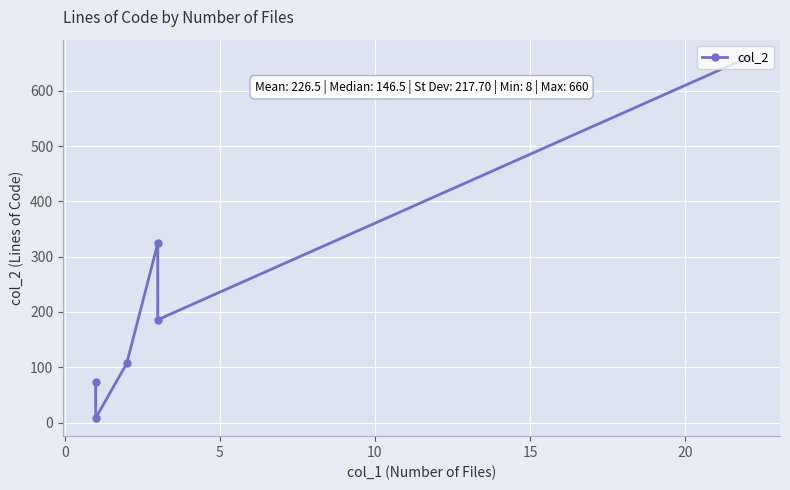

Is this an area chart (filled region under the line)?

No